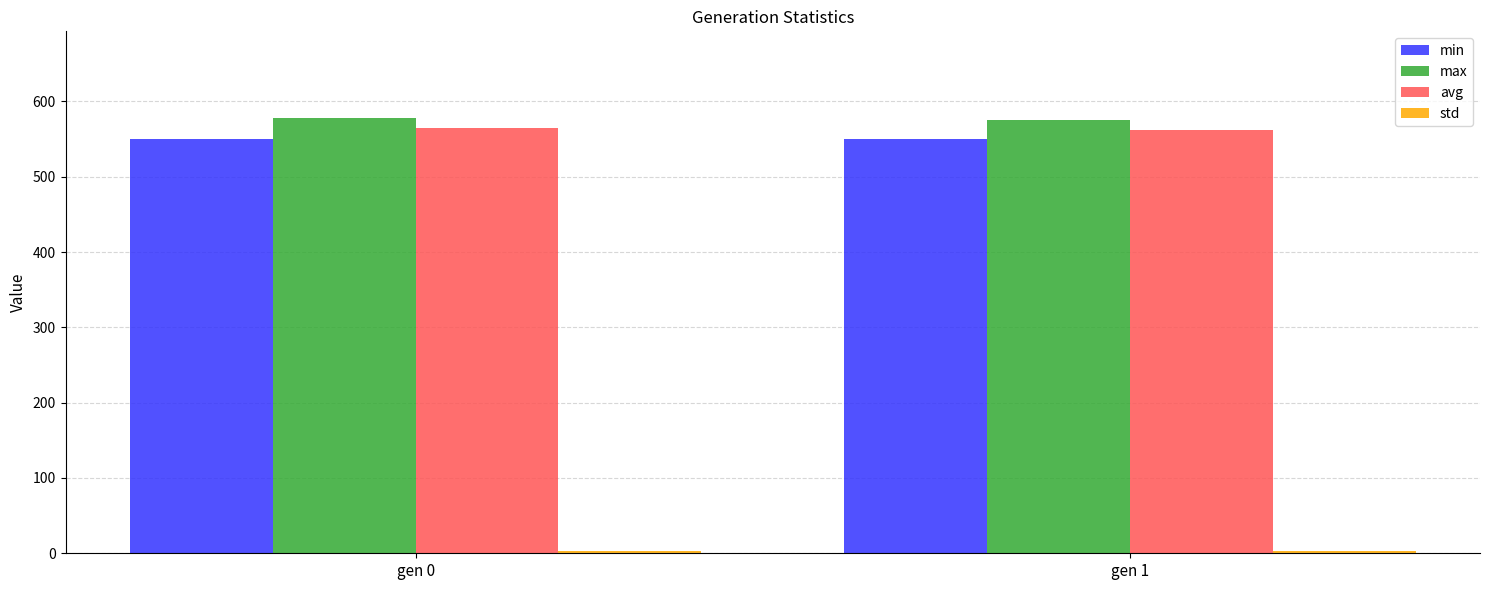

True or false: avg has a value of 121.6 at gen 0.

False